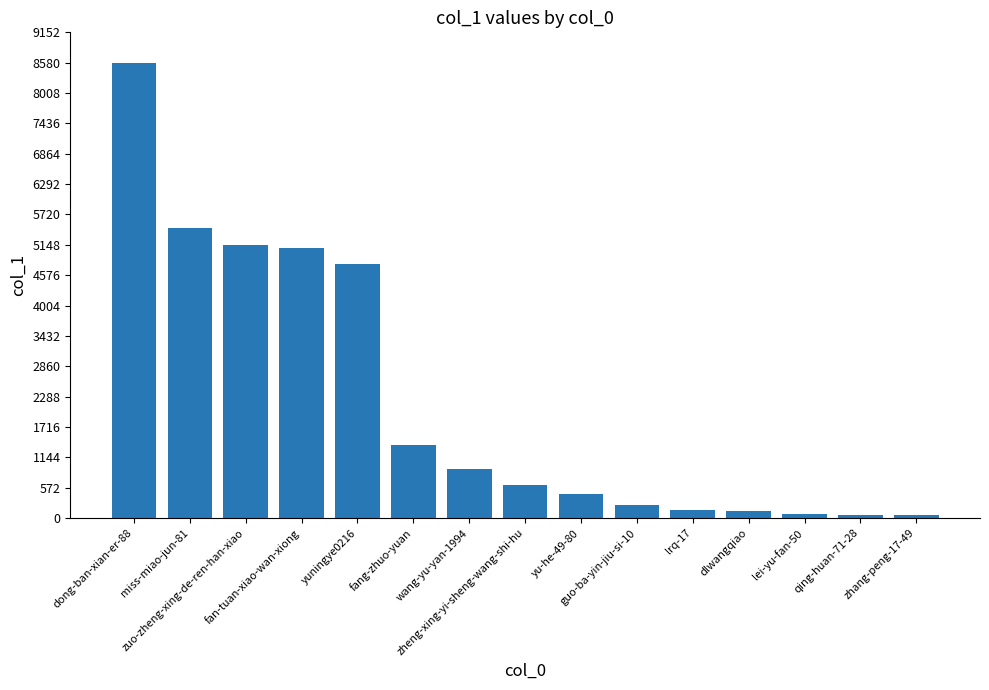

What is the change in value from yuningye0216 to zhang-peng-17-49?

-4727